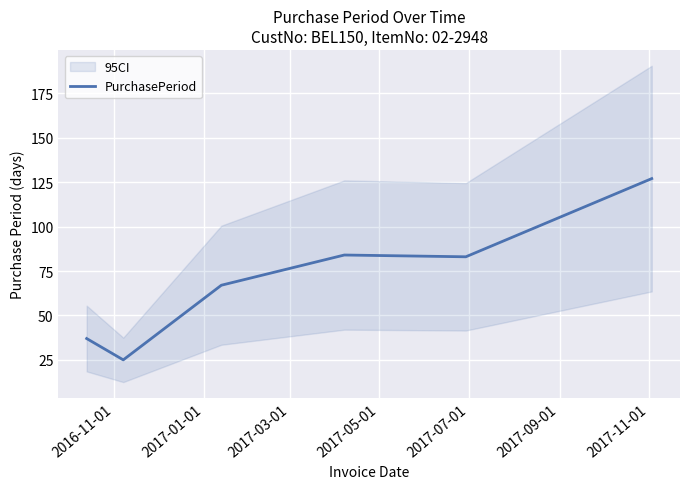

What is the highest value of the PurchasePeriod series?

127